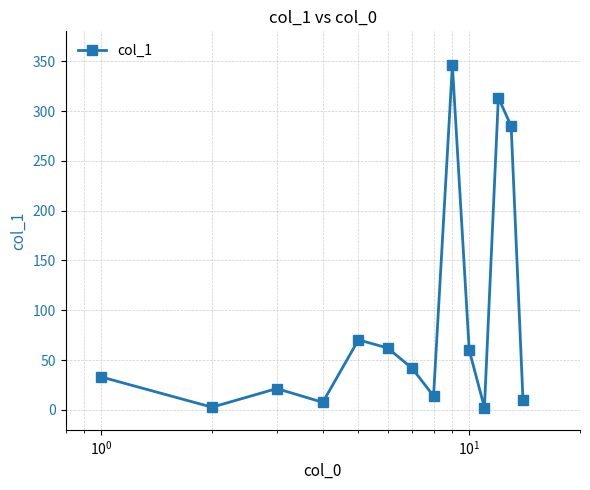

What is the sum of all values?

1269.3